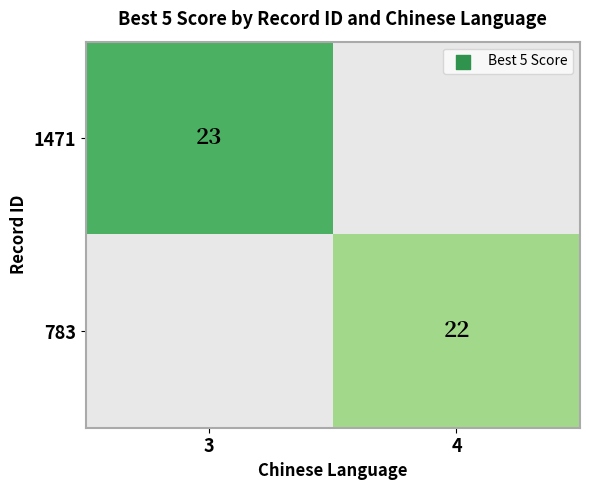

Is it true that 1471 equals 15 at 3?

False